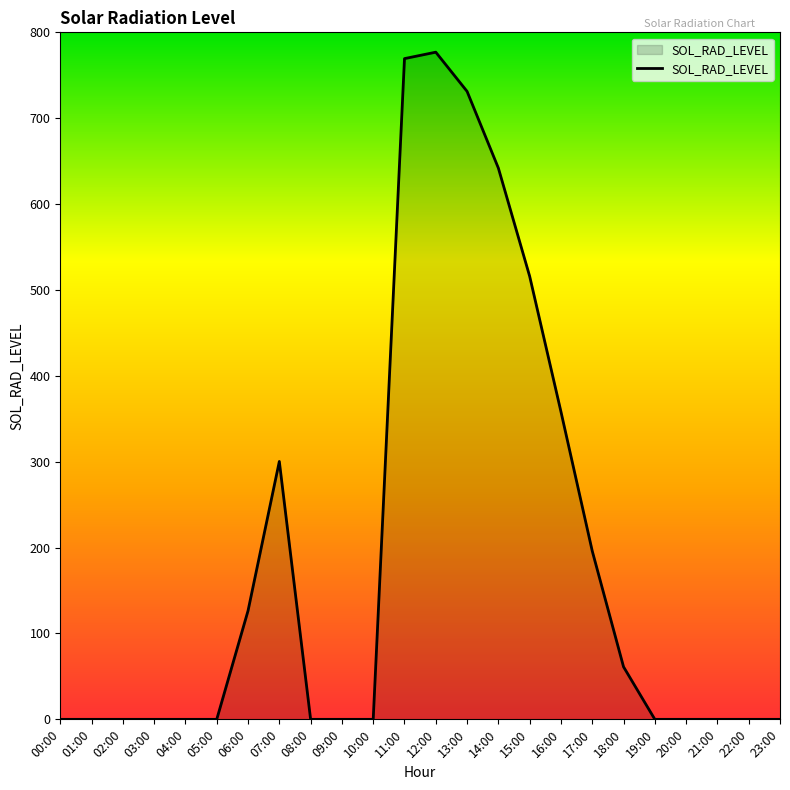

What is the approximate value at 06:00?

126.5